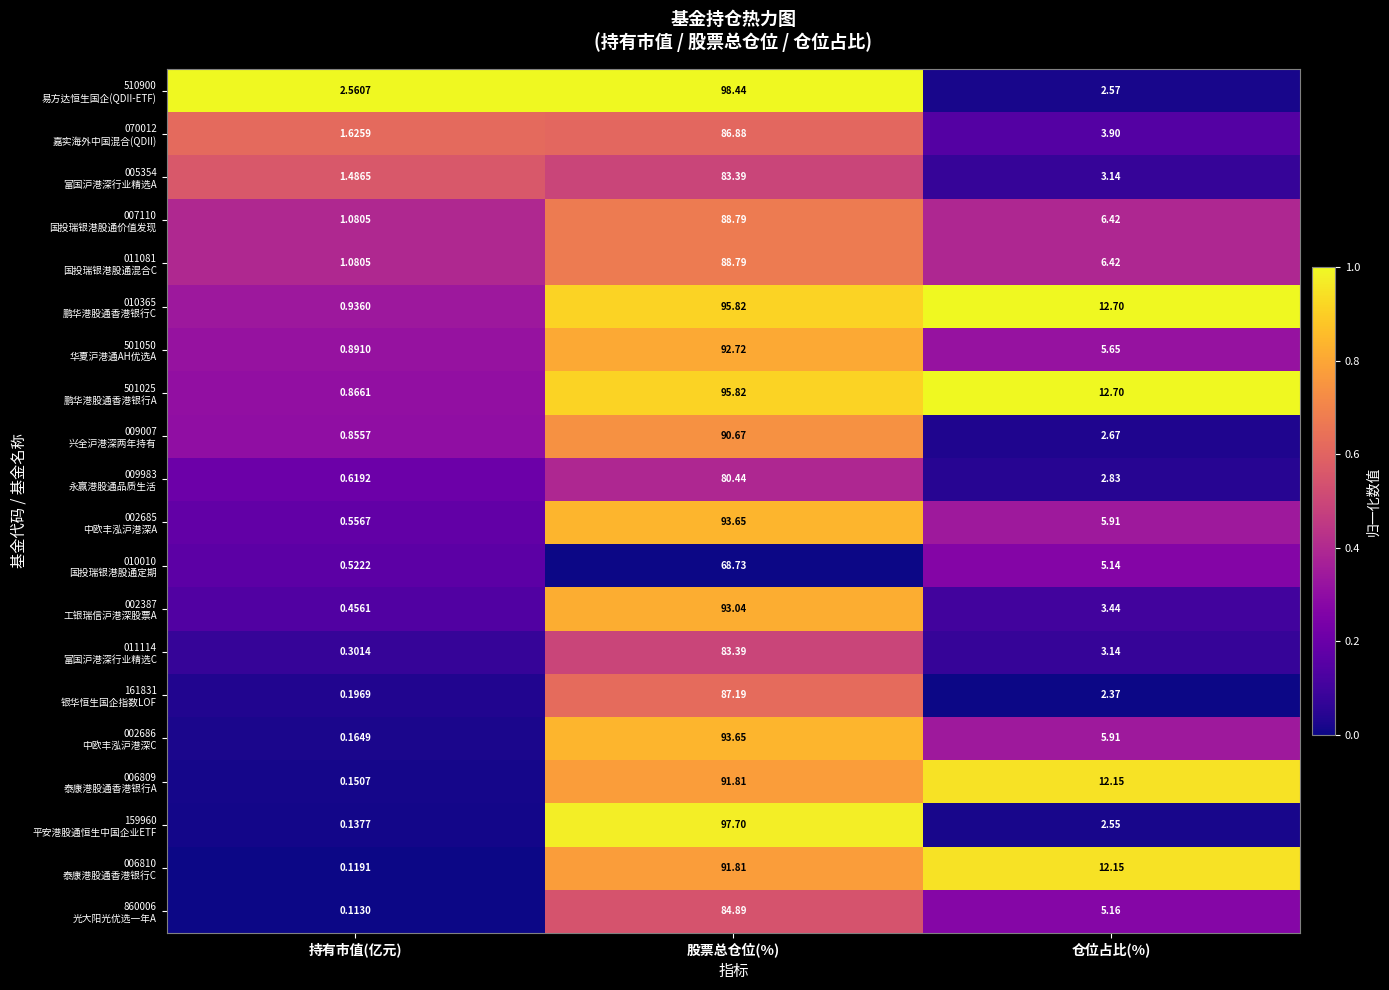

At which category is the sum across all series the highest?

股票总仓位(%)